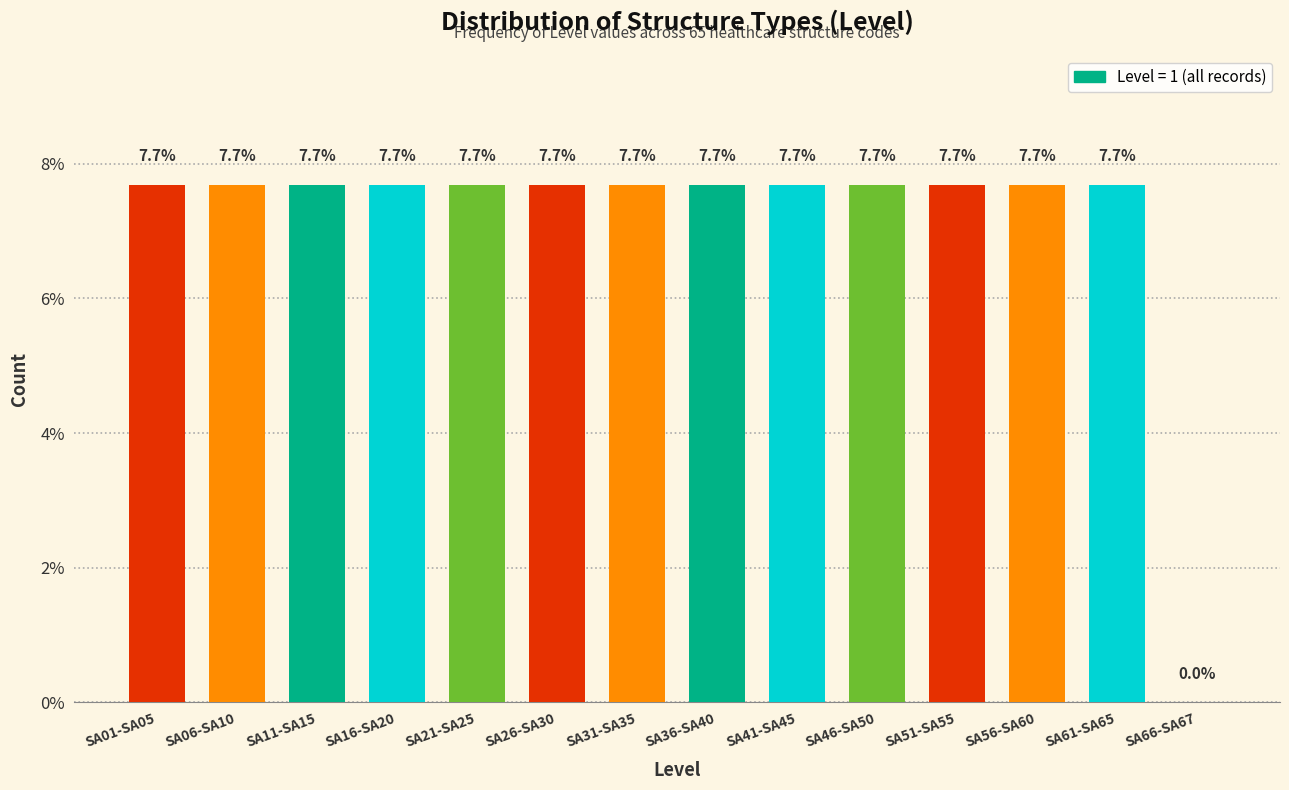

Reading left to right, extract all data points from this chart.

SA01-SA05=7.7	SA06-SA10=7.7	SA11-SA15=7.7	SA16-SA20=7.7	SA21-SA25=7.7	SA26-SA30=7.7	SA31-SA35=7.7	SA36-SA40=7.7	SA41-SA45=7.7	SA46-SA50=7.7	SA51-SA55=7.7	SA56-SA60=7.7	SA61-SA65=7.7	SA66-SA67=0.0